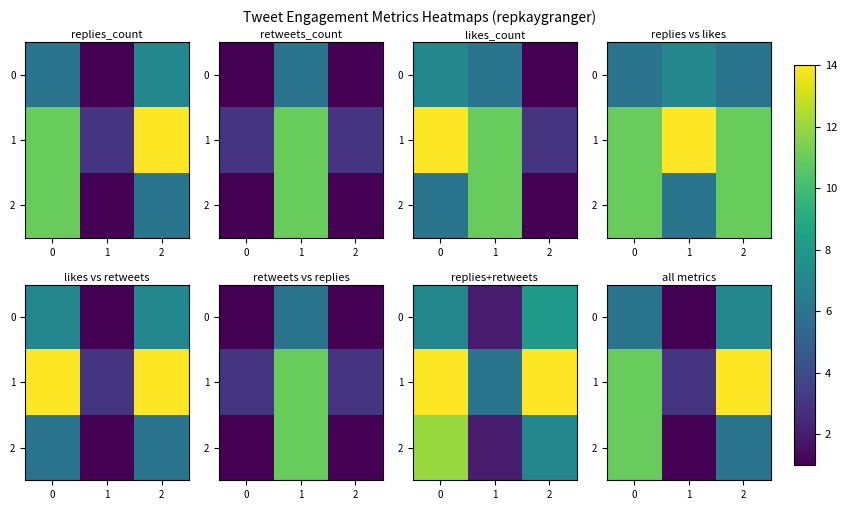

Which category has the lowest value across all series?

1